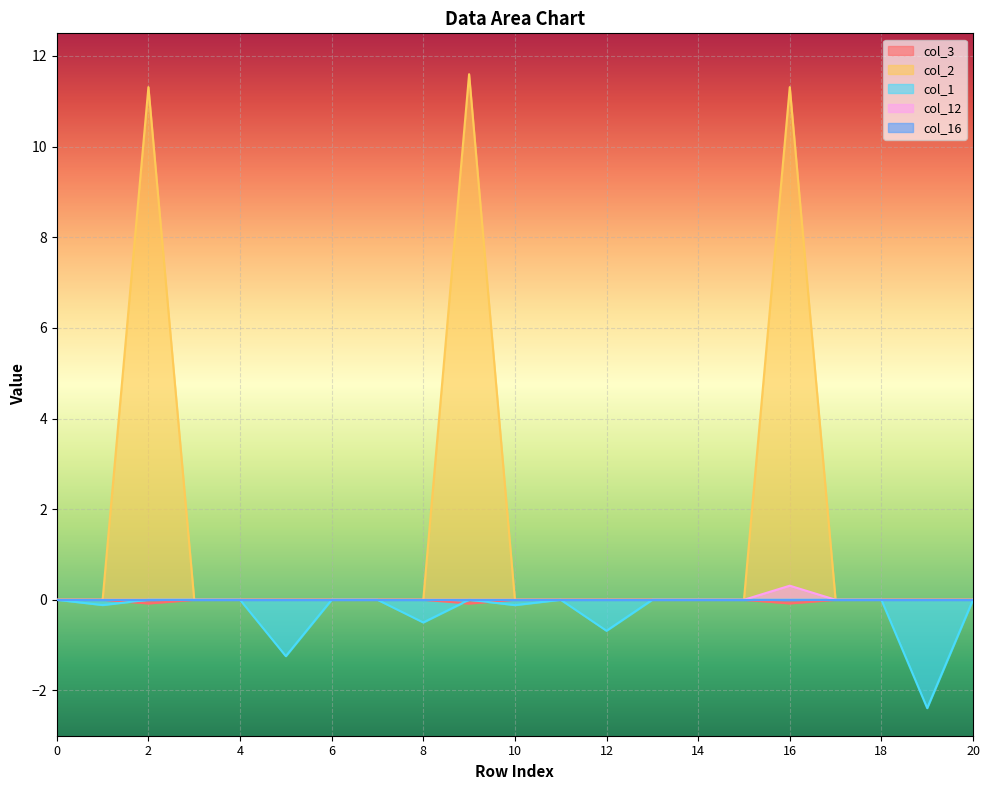

Does the chart display data point markers on the line(s)?

No